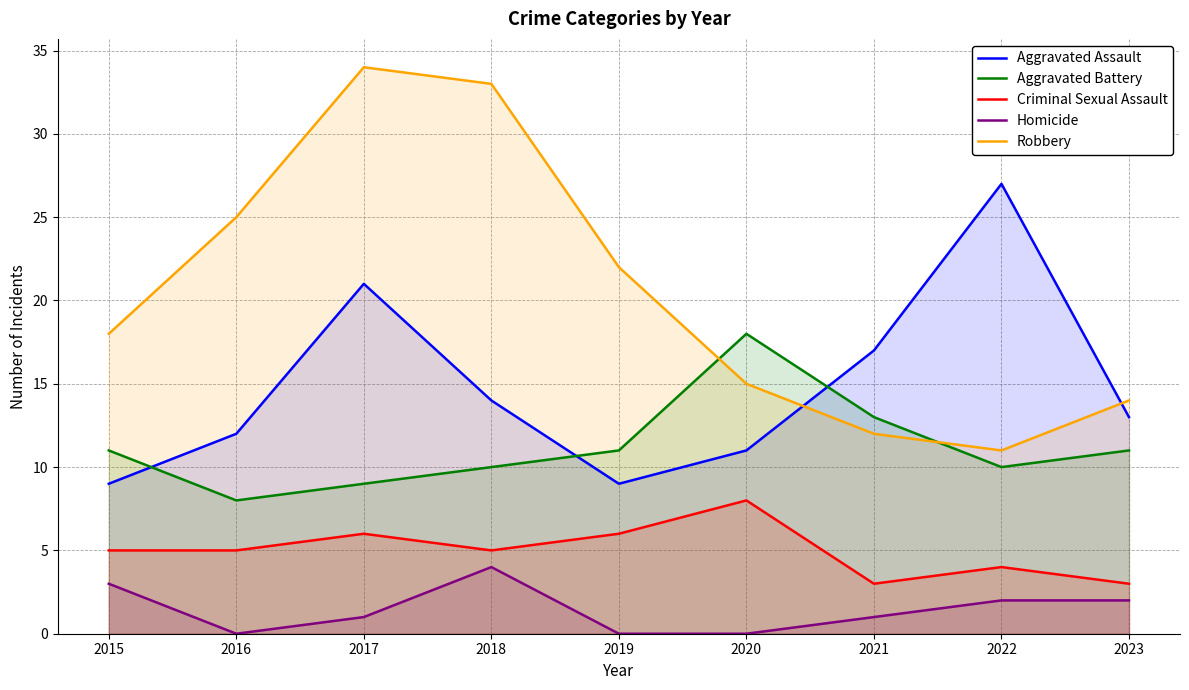

List the series in order of their overall mean, lowest first.

Homicide, Criminal Sexual Assault, Aggravated Battery, Aggravated Assault, Robbery